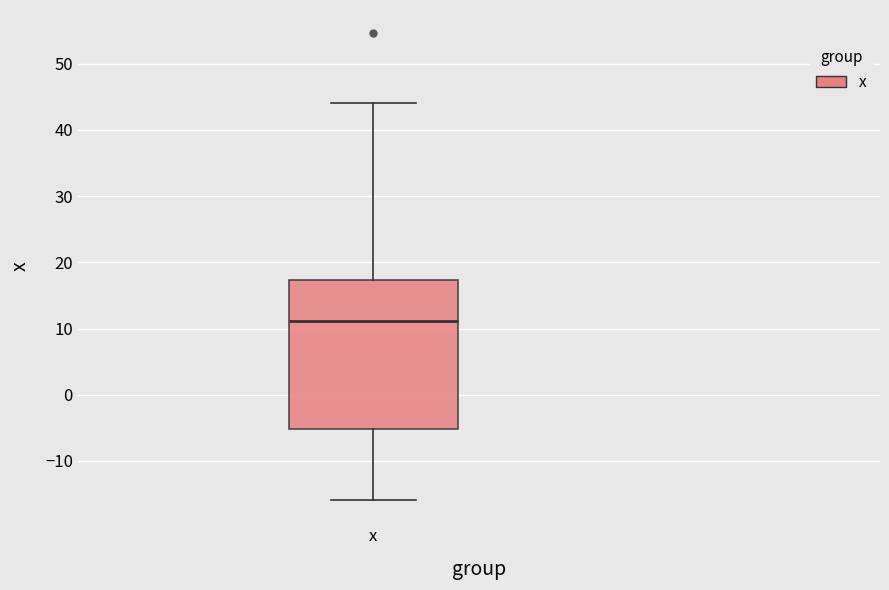

Read this box plot against the y-axis: the position of the median line, the range covered by the box, and the ends of both whiskers. The values are not printed on the chart, so give them approximately, as read against the axis.

median 11, box -5 to 17, whiskers -16 to 44